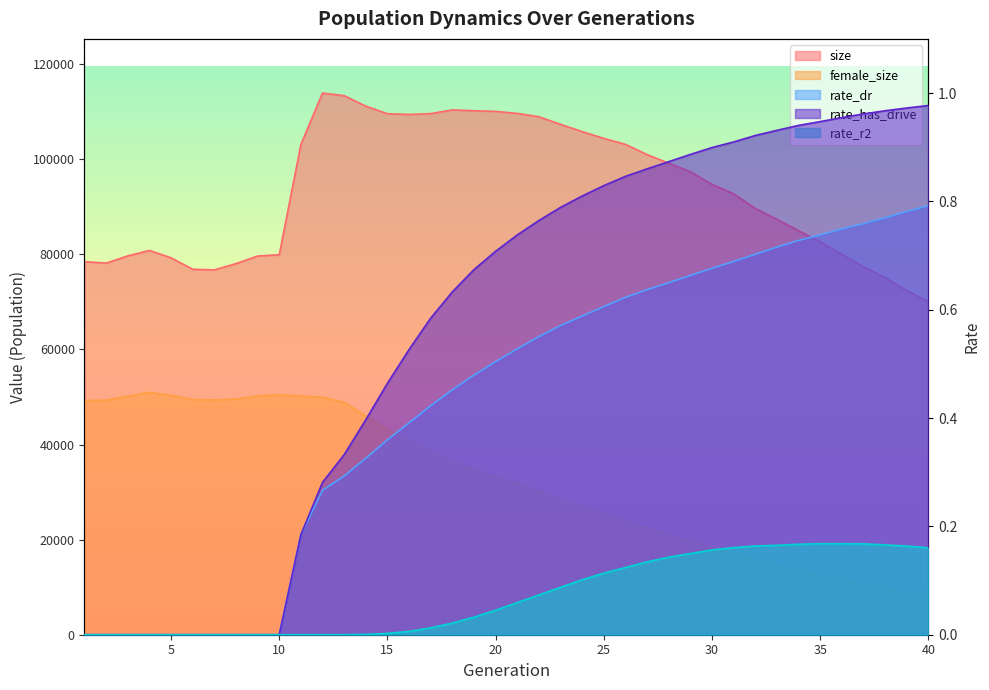

What is the total value across all series at 12?

163824.5